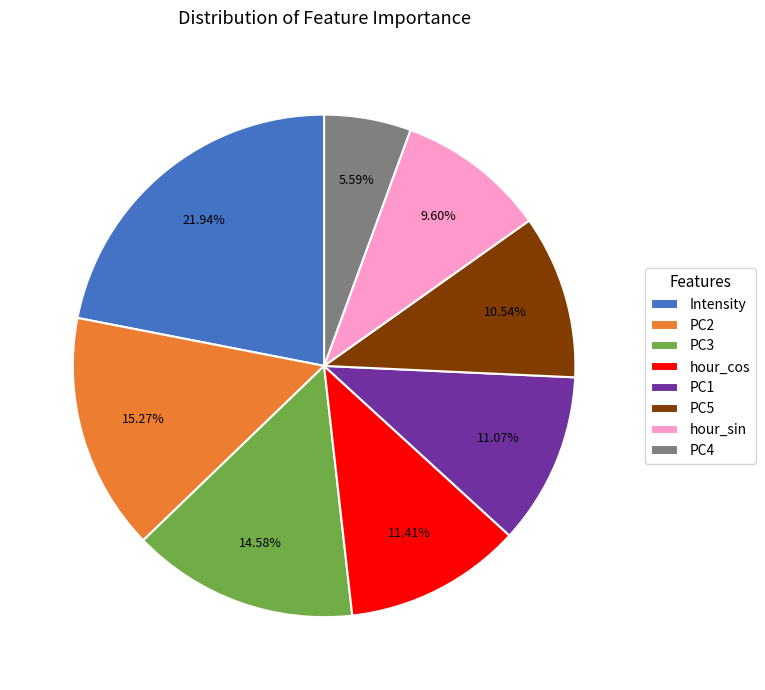

To the nearest percent, what is the average slice percentage?

12%